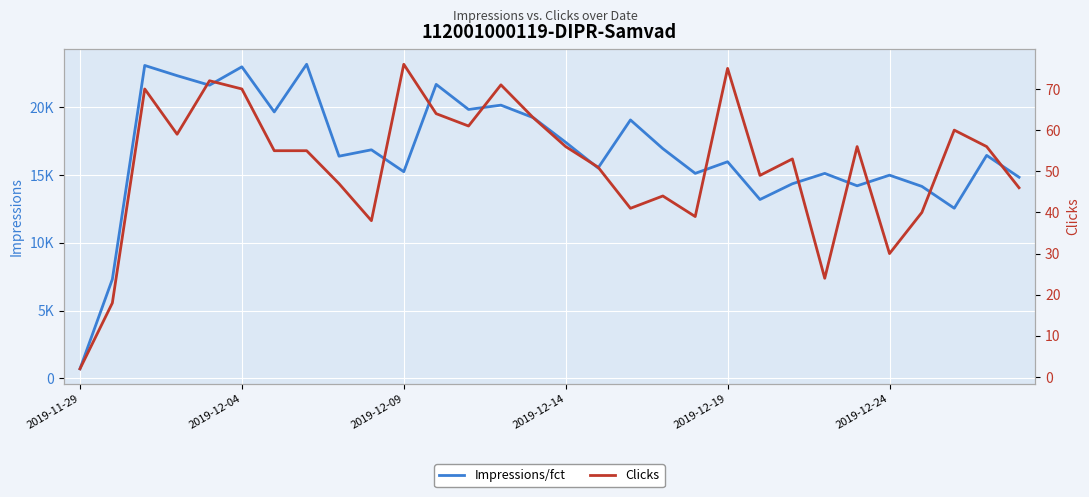

Count the number of data series in this chart.

2